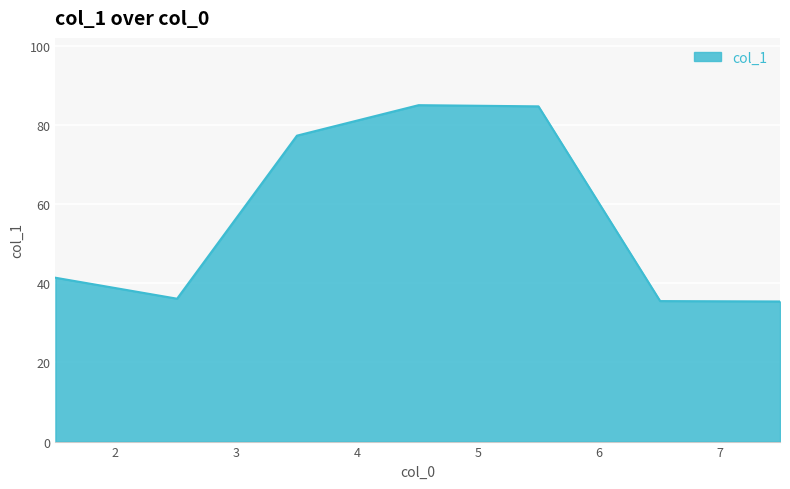

What is the difference between the maximum and minimum values?

49.6